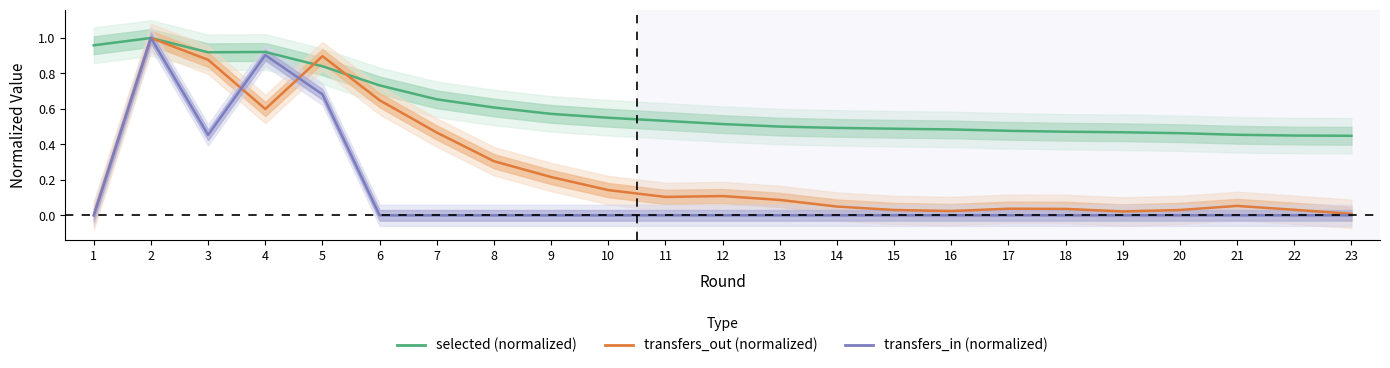

Between 7 and 8, which series saw the biggest shift?

transfers_out (normalized)